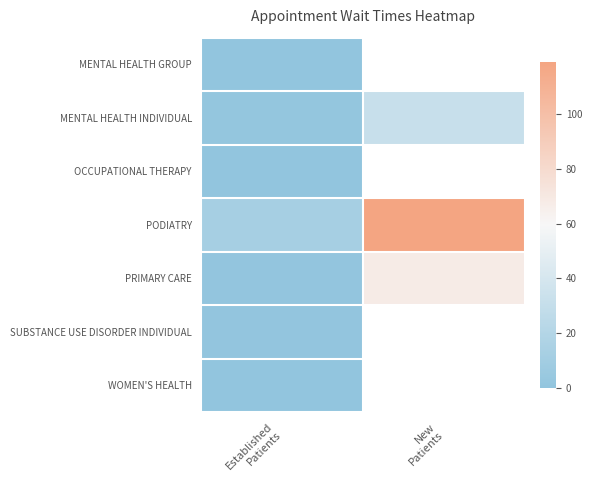

Which series has the widest spread of values?

PODIATRY